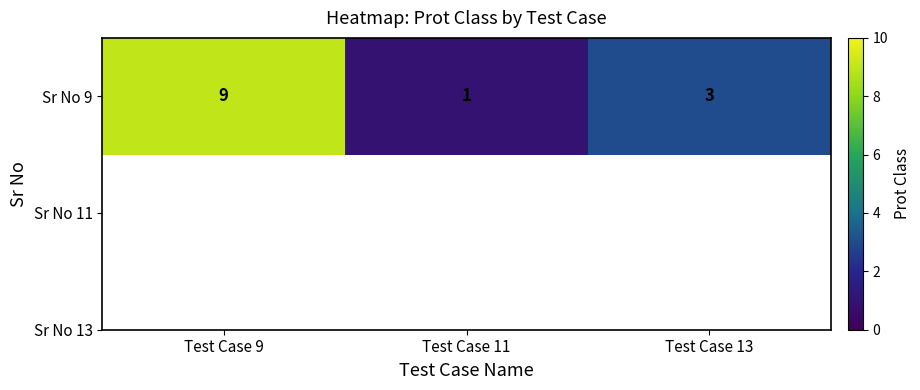

Is it true that the value at Test Case 9 is 5?

False